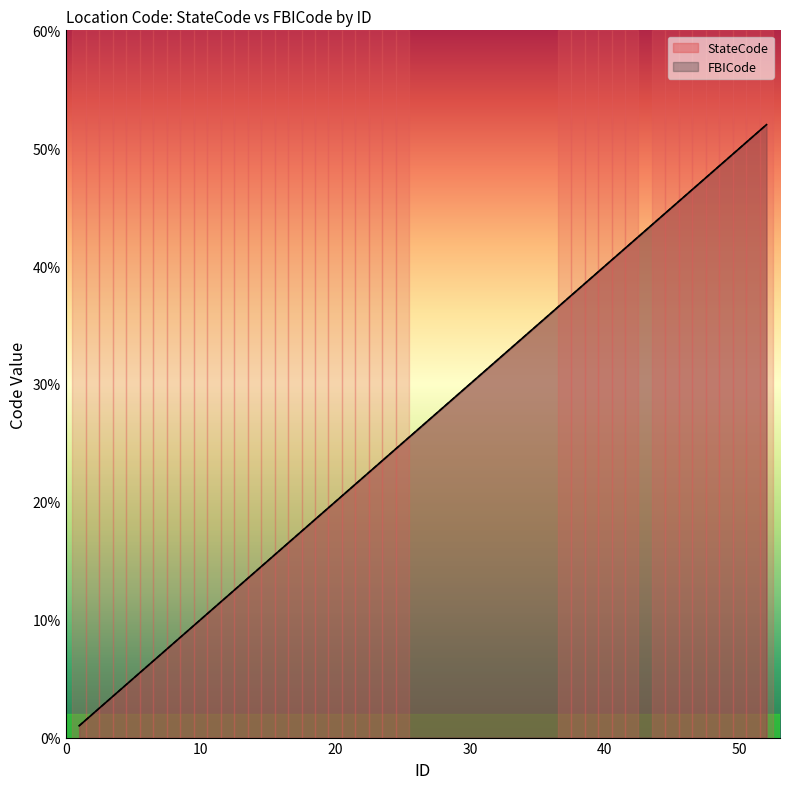

The StateCode series shows 25 at 14. True or false?

False